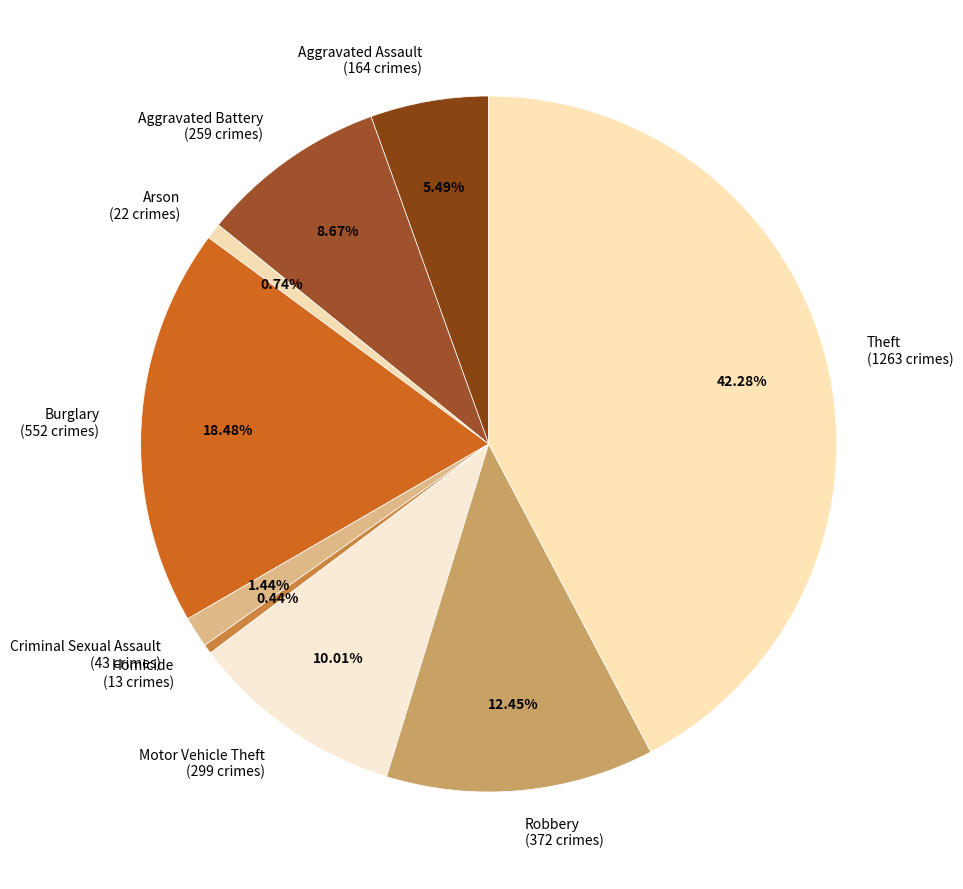

What is the largest slice in the pie chart?

Theft